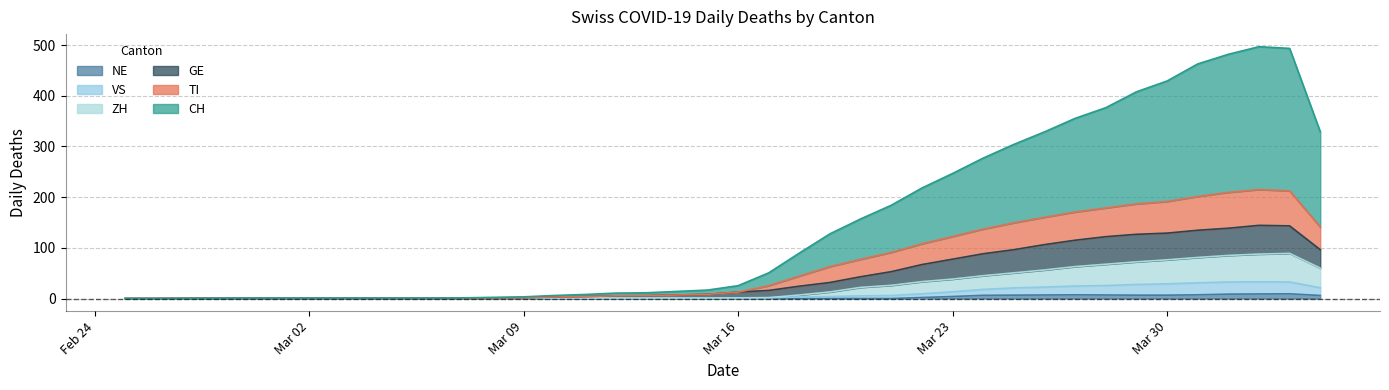

Read the TI value at 2020-02-29.

1.0